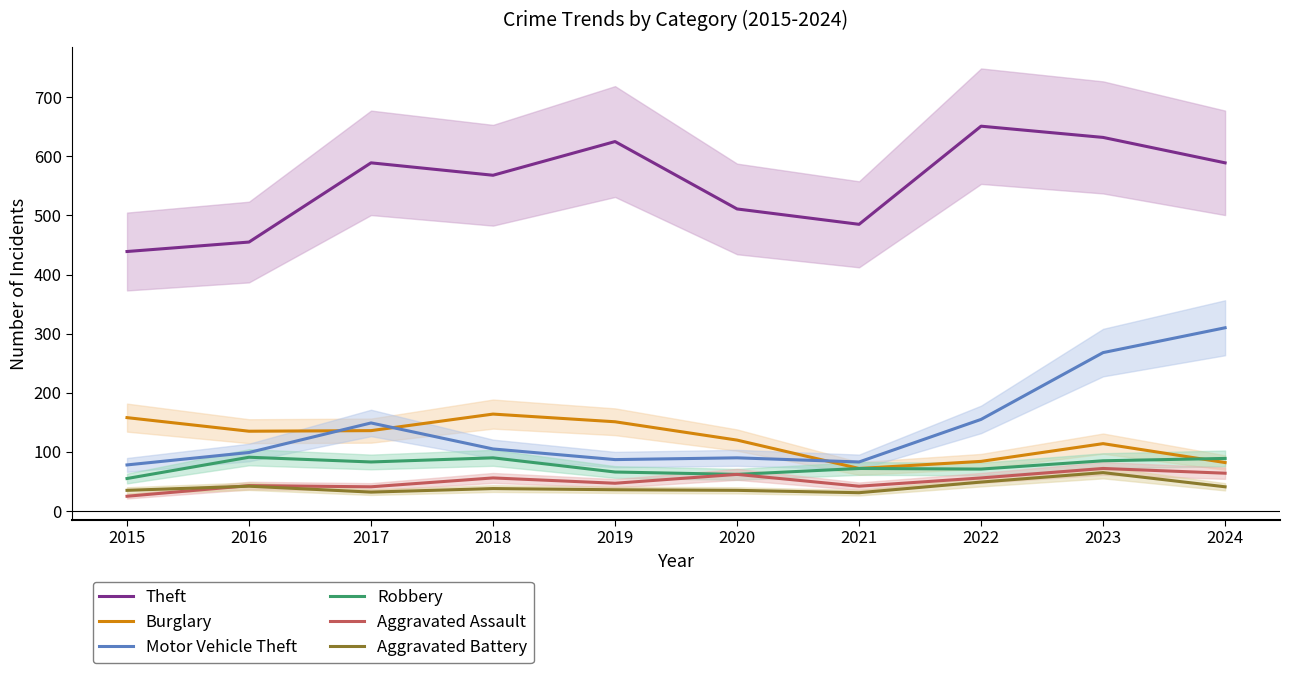

At which category does Aggravated Battery reach its first local valley?

2017